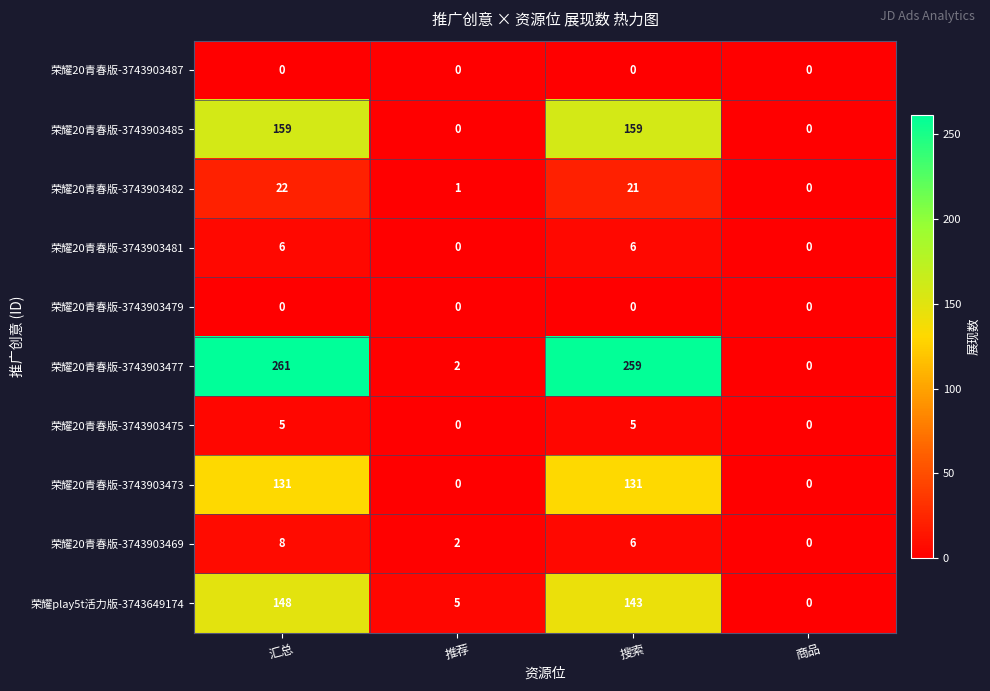

What is the greatest value displayed?

261